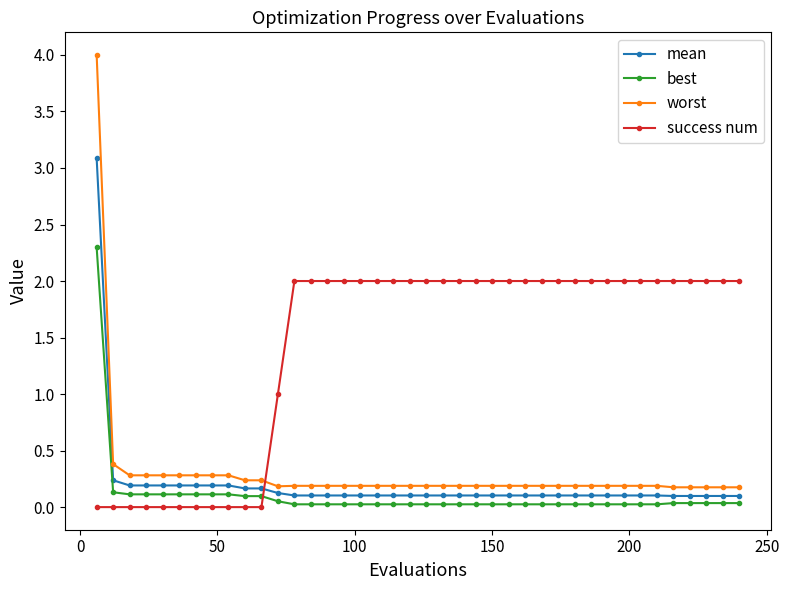

What is the value of the mean point at the 11th from the left?

0.2